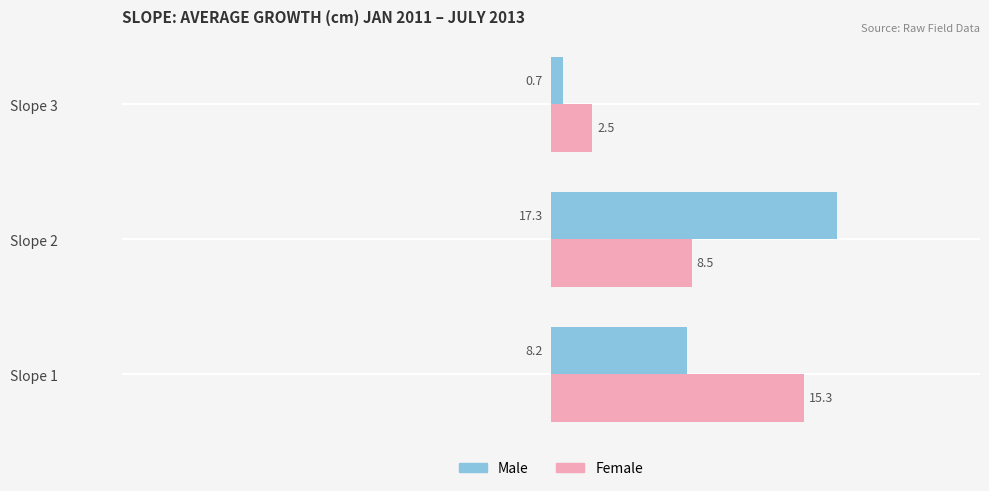

At which label is Female closest to 8?

Slope 2